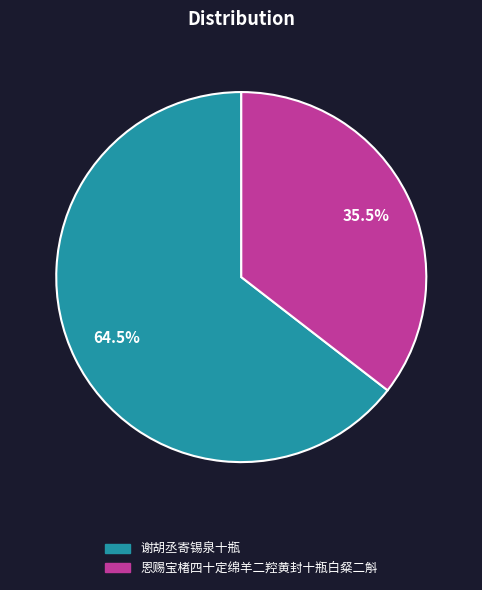

The 恩赐宝楮四十定绵羊二羫黄封十瓶白粲二斛 slice represents 41% of the pie. True or false?

False